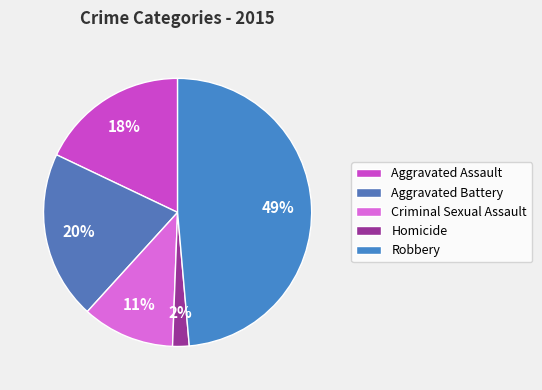

Does any single category account for the majority?

No